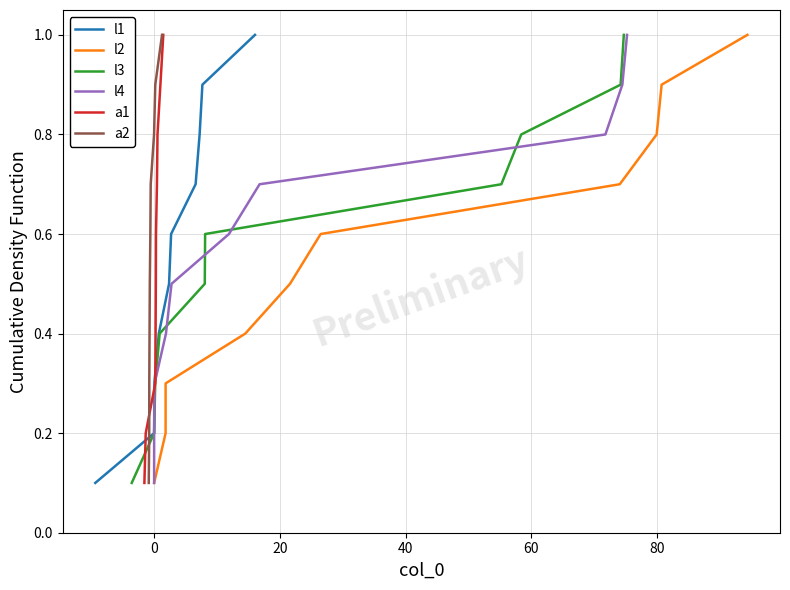

What is the sum of all a1 values?

5.5